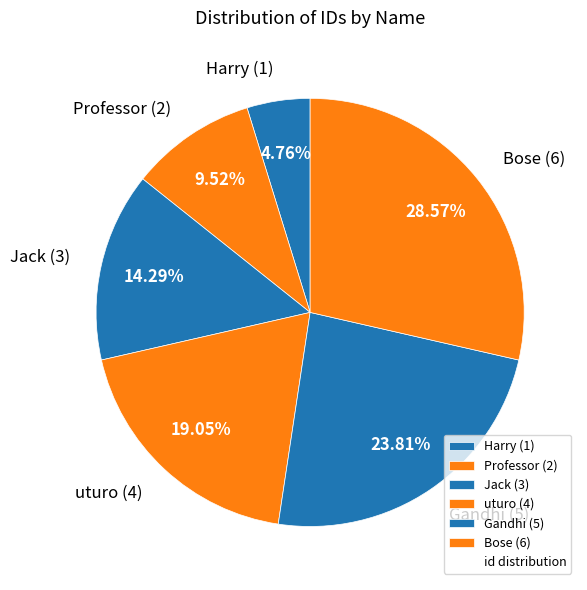

How much of the chart is everything except Gandhi?

76.2%